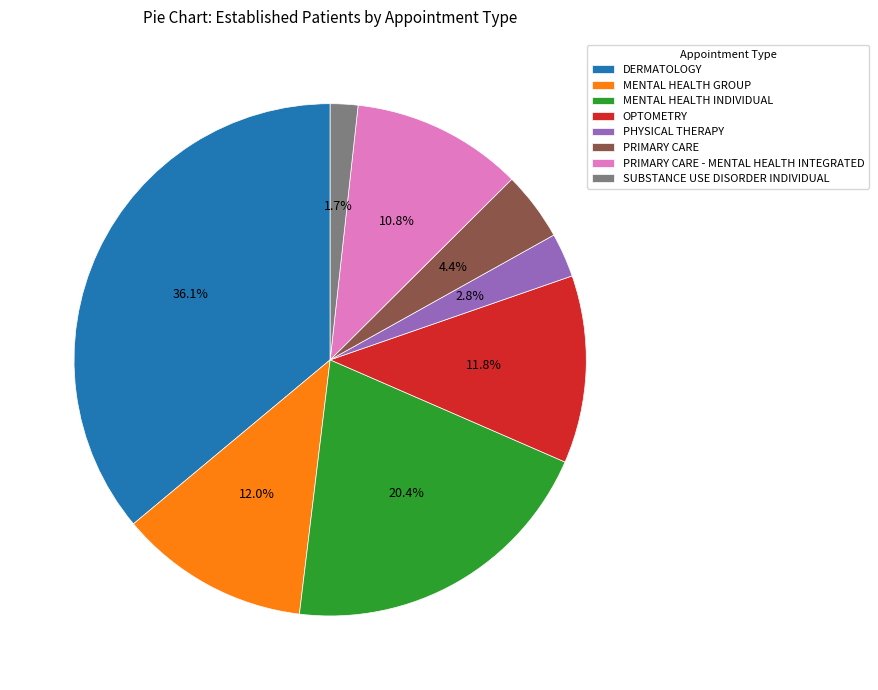

To the nearest percent, what is the difference between the DERMATOLOGY and SUBSTANCE USE DISORDER INDIVIDUAL slice percentages?

34%